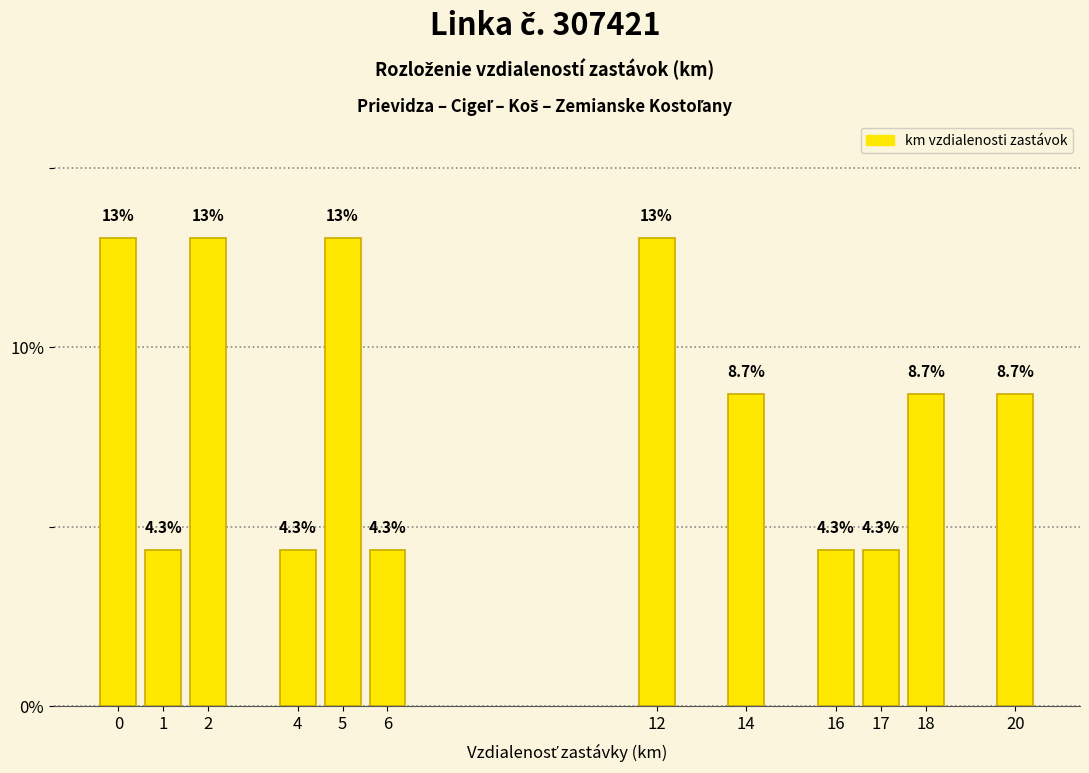

Reading left to right, list all the values displayed in this chart.

13.0	4.3	13.0	4.3	13.0	4.3	13.0	8.7	4.3	4.3	8.7	8.7